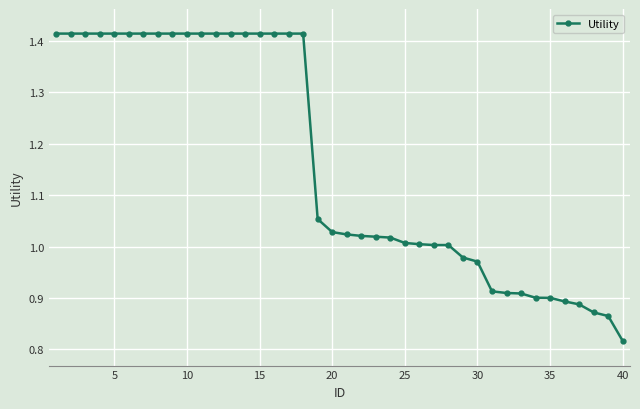

What is the sum of all values?

46.5